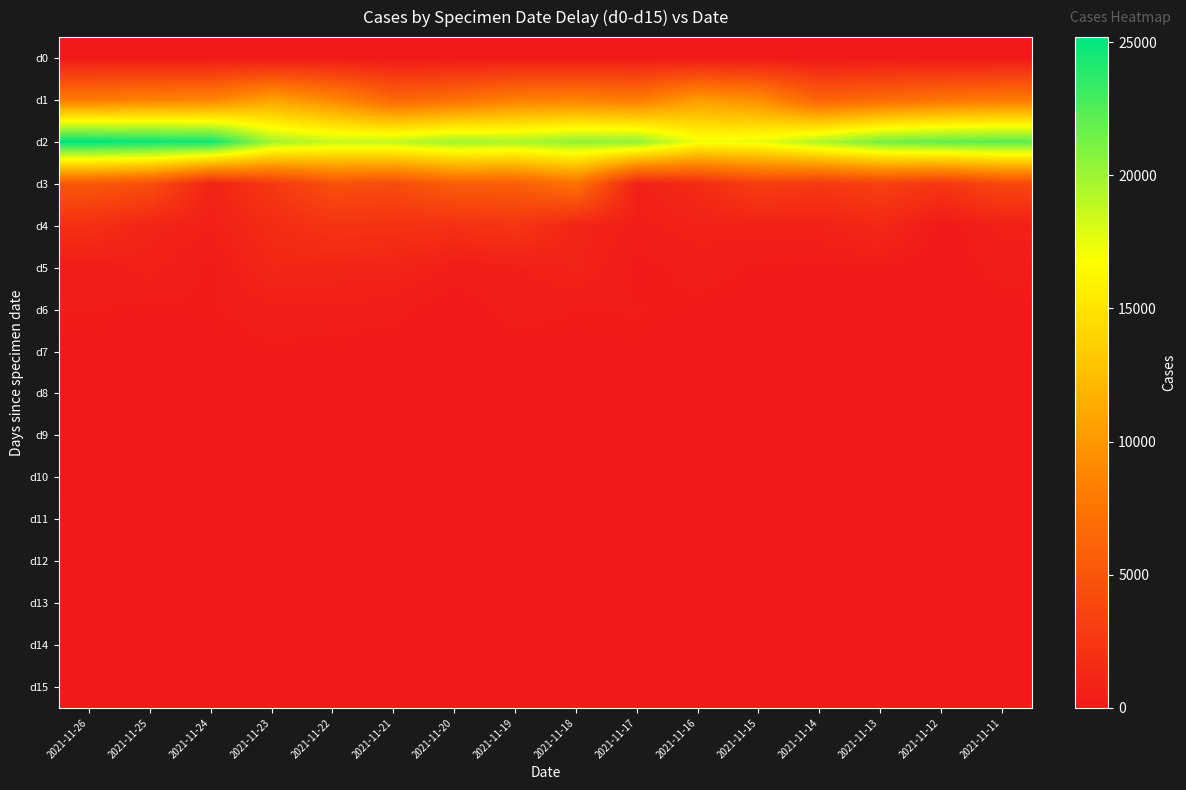

What is the difference between the highest and lowest values at 2021-11-23?

19829